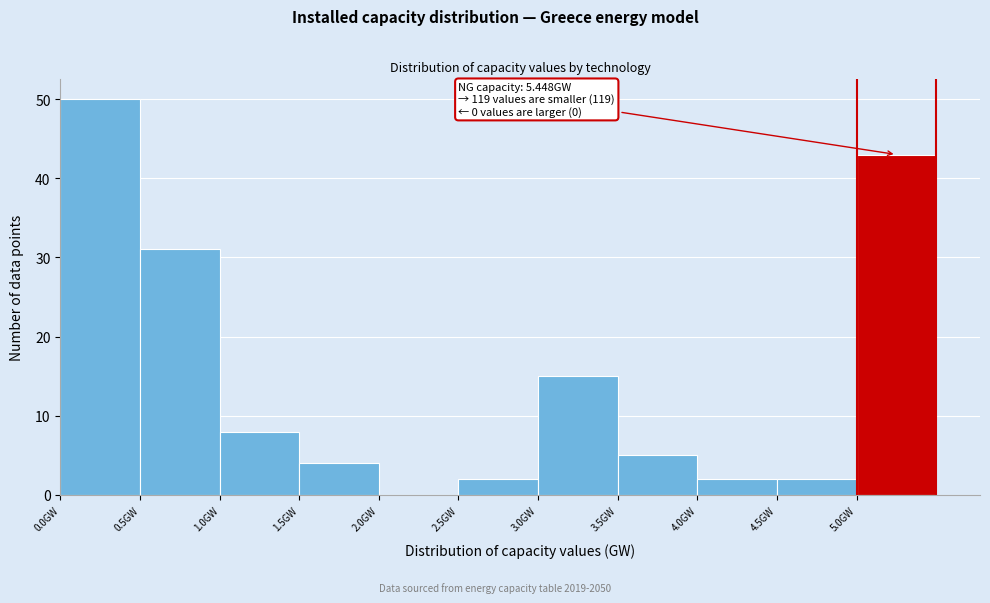

Which range on the x-axis has the tallest bar?

0.0 to 0.5